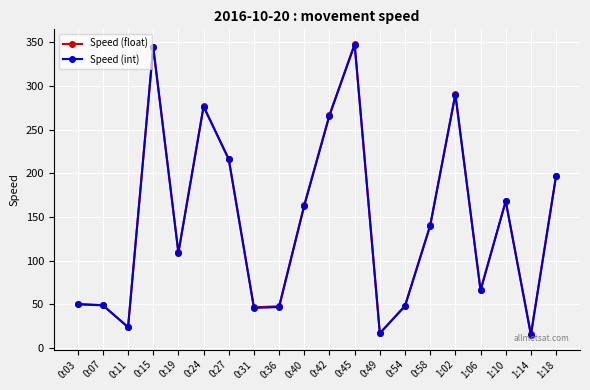

At how many categories does at least one series exceed 27?

17